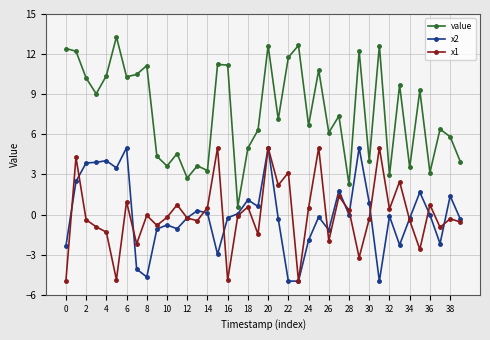

Which series has the largest range (max minus min)?

value